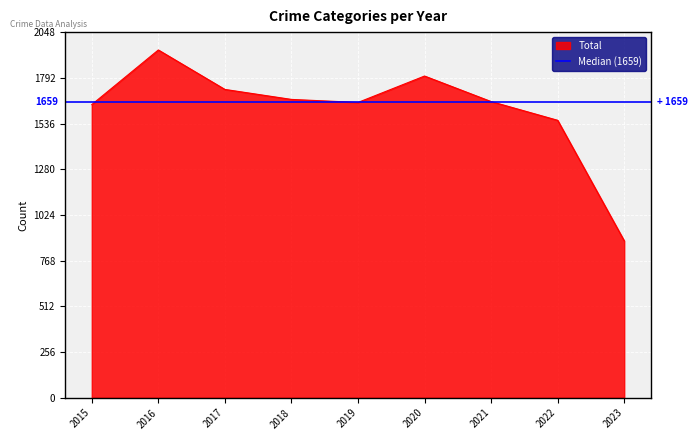

The value of Total at 2019 is 1654. True or false?

True